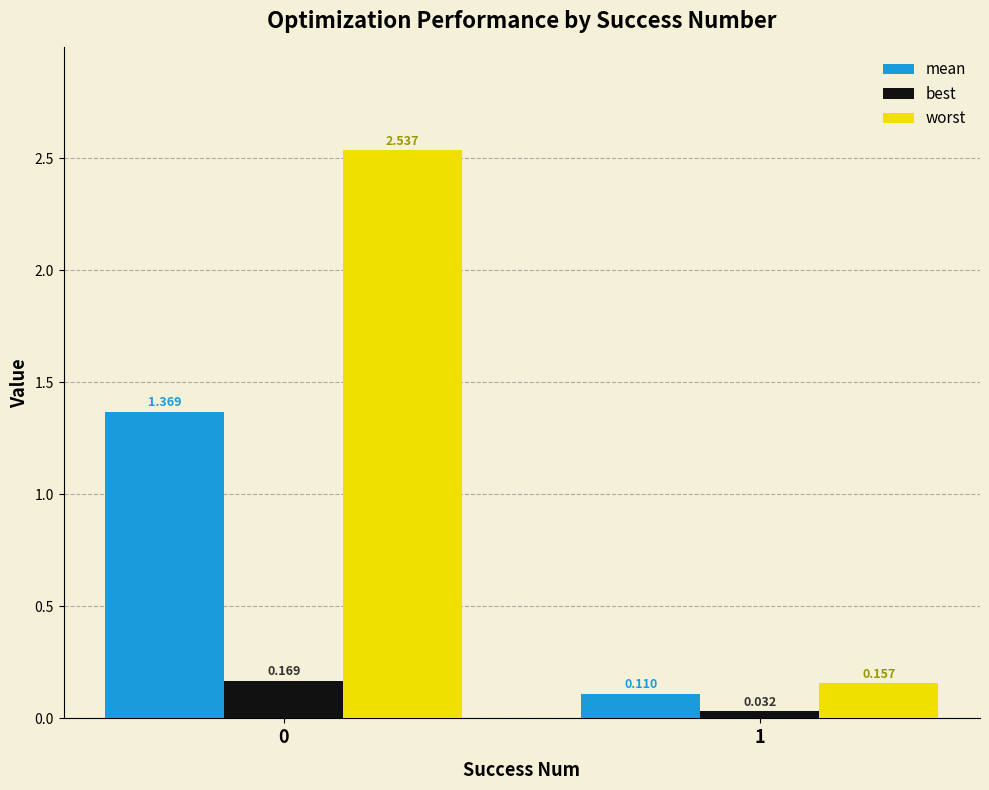

Which series has the largest total across all categories?

worst